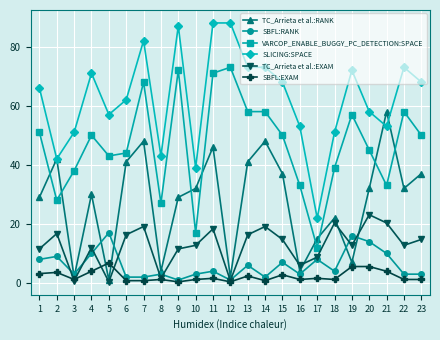

Rank the series at 7 from highest to lowest value.

SLICING:SPACE, VARCOP_ENABLE_BUGGY_PC_DETECTION:SPACE, TC_Arrieta et al.:RANK, TC_Arrieta et al.:EXAM, SBFL:RANK, SBFL:EXAM